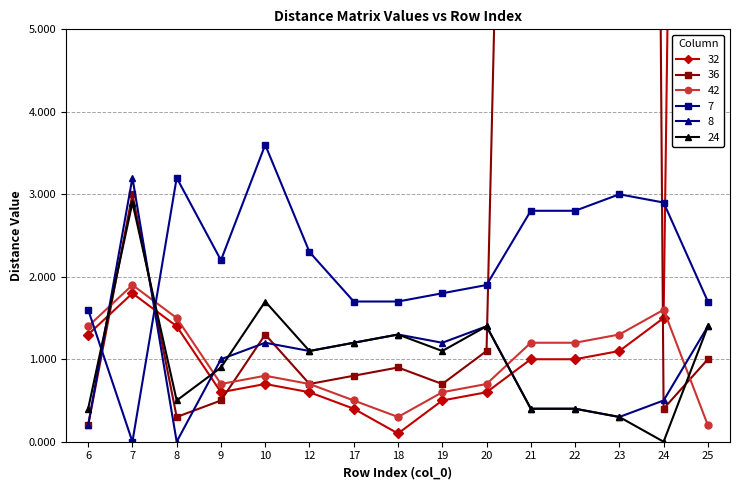

Which series ends up on top after the final intersection of 8 and 36?

8